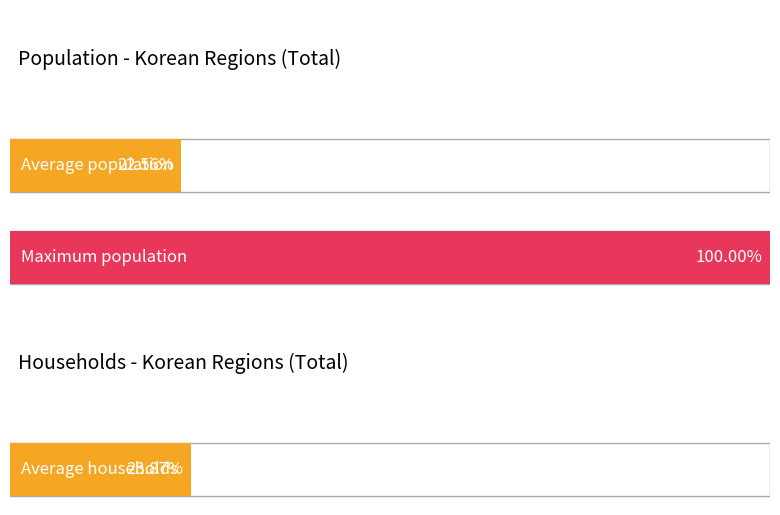

The population series shows 4156324 at Gyeongsangbuk-do. True or false?

False